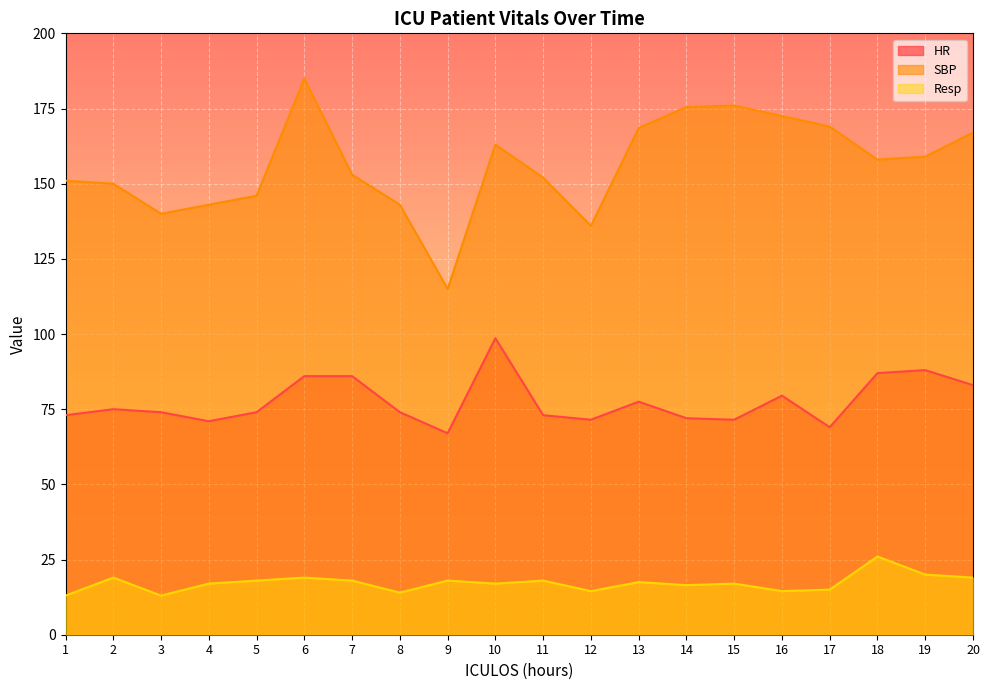

Reading right to left, transcribe all the data shown in this chart.

HR: 83.0	88.0	87.0	69.0	79.5	71.5	72.0	77.5	71.5	73.0	98.6	67.0	74.0	86.0	86.0	74.0	71.0	74.0	75.0	73.0
SBP: 167.0	159.0	158.0	169.0	172.5	176.0	175.5	168.5	136.0	152.0	163.0	115.0	143.0	153.0	185.0	146.0	143.0	140.0	150.0	151.0
Resp: 19.0	20.0	26.0	15.0	14.5	17.0	16.5	17.5	14.5	18.0	17.0	18.0	14.0	18.0	19.0	18.0	17.0	13.0	19.0	13.0